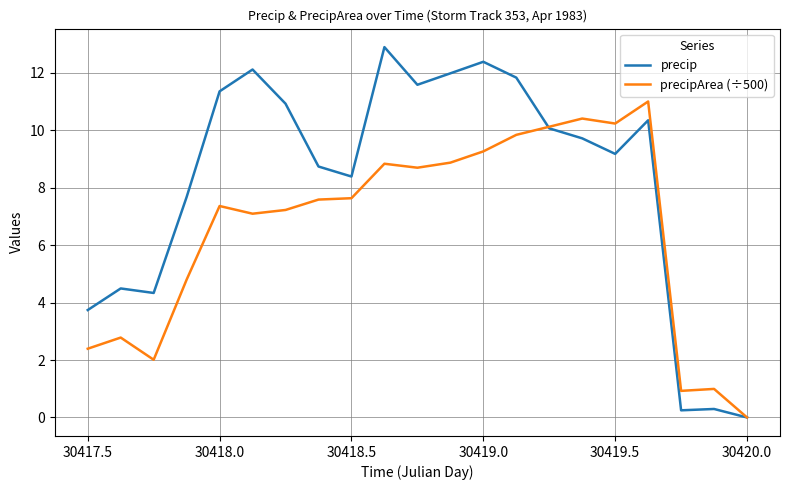

Which series has the largest range (max minus min)?

precip